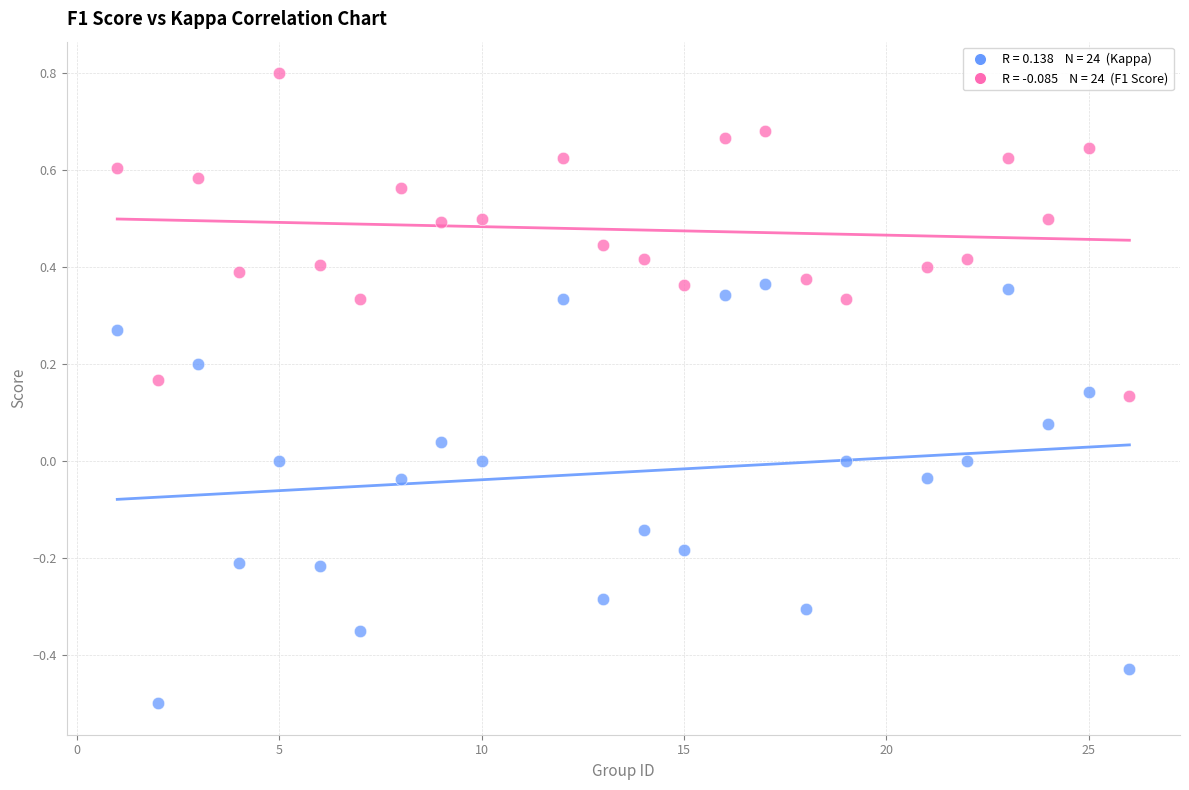

Across all data points, what is the range of Y values (max minus min)?

1.3